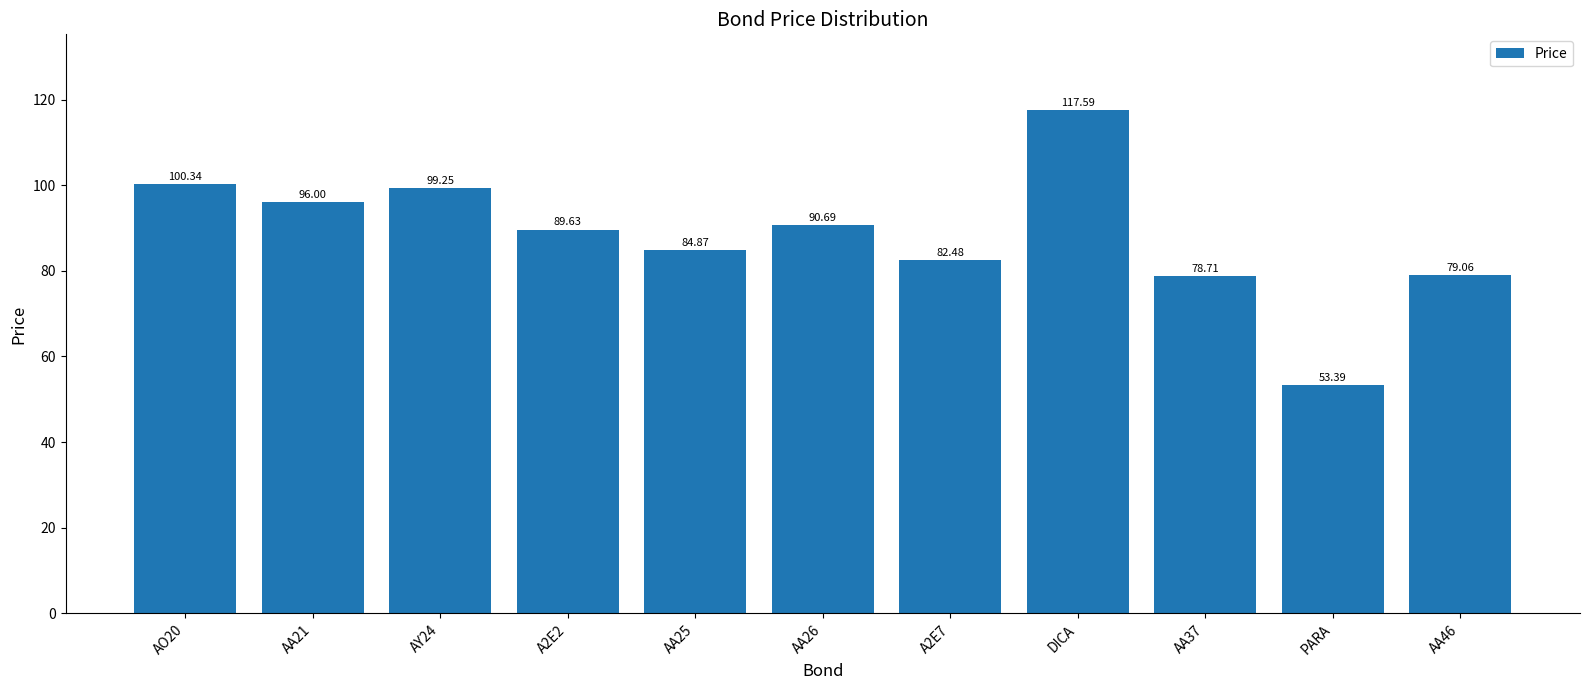

What is the approximate value at AA25?

84.9